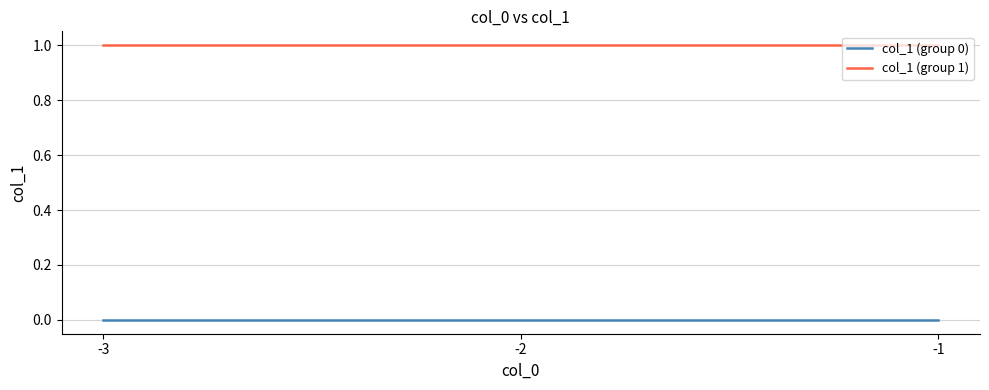

List the series in order of their overall mean, lowest first.

col_1 (group 0), col_1 (group 1)